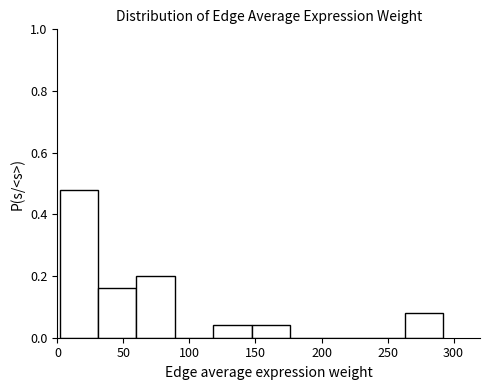

Reading left to right, transcribe this chart: for each bar, give the range it covers on the x-axis and its height. Neither the bar edges nor the heights are printed on the chart, so give them approximately, as read against the axes.

0 to 30: 0.48
30 to 60: 0.16
60 to 90: 0.20
90 to 120: 0
120 to 145: 0.04
145 to 175: 0.04
175 to 205: 0
205 to 235: 0
235 to 265: 0
265 to 290: 0.08